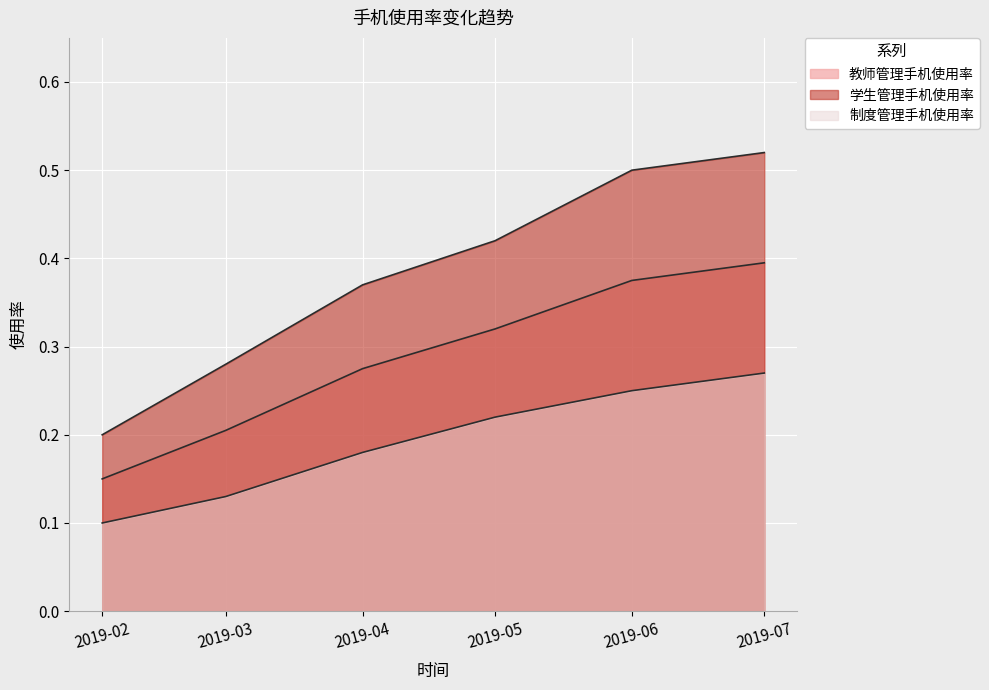

How many lines are shown in the chart?

3